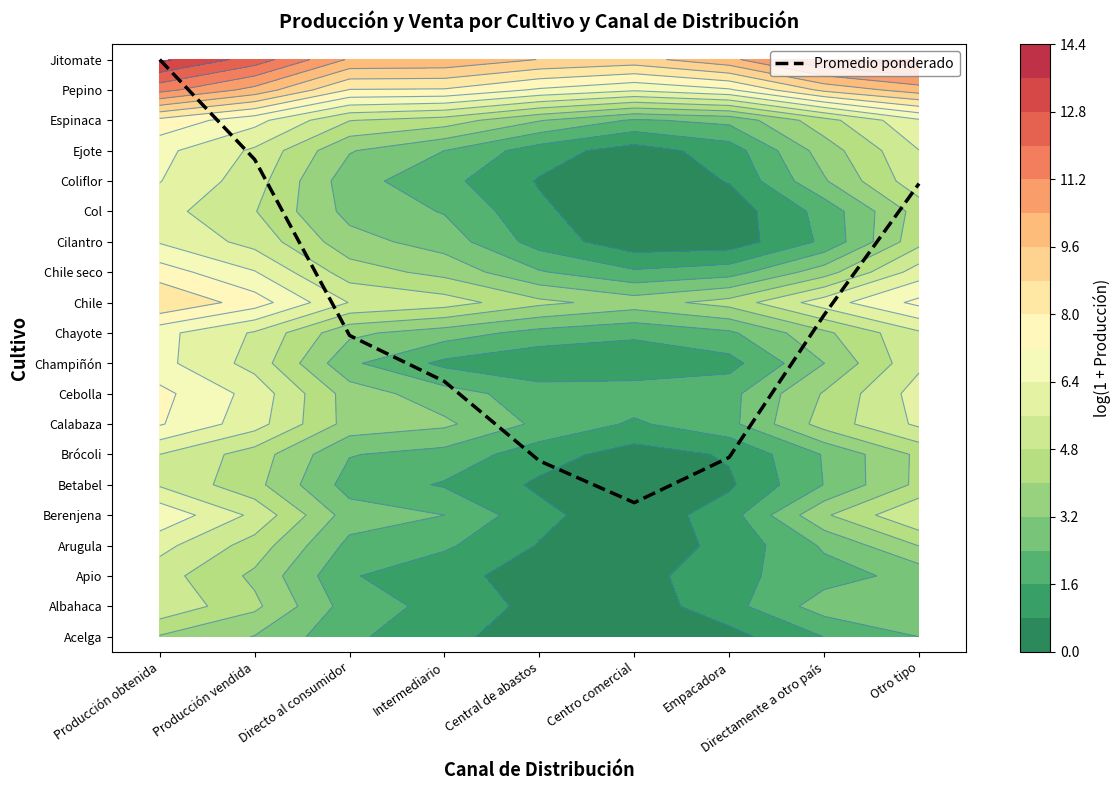

What is the sum of the values at Empacadora and Producción obtenida?

24.9